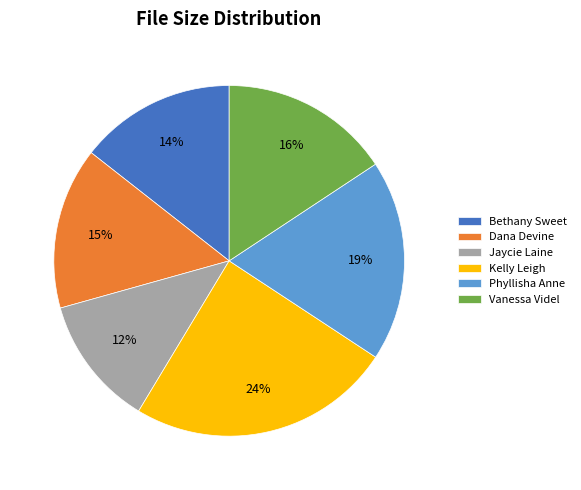

Does any single category account for the majority?

No